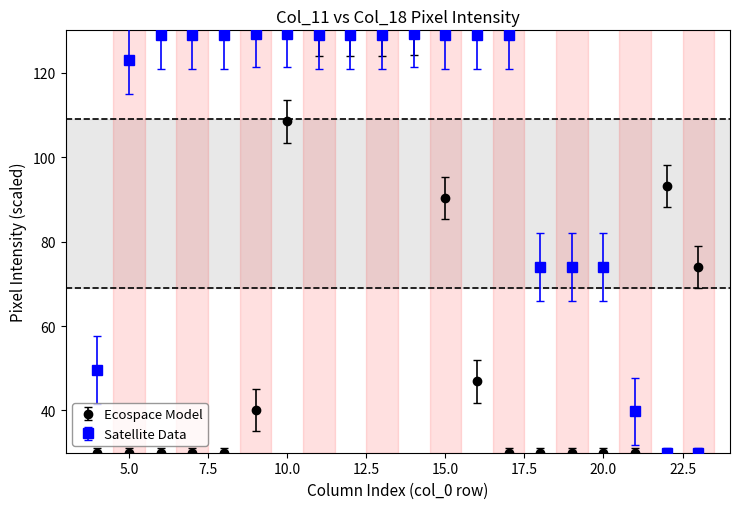

Which series has the largest total across all categories?

Satellite Data